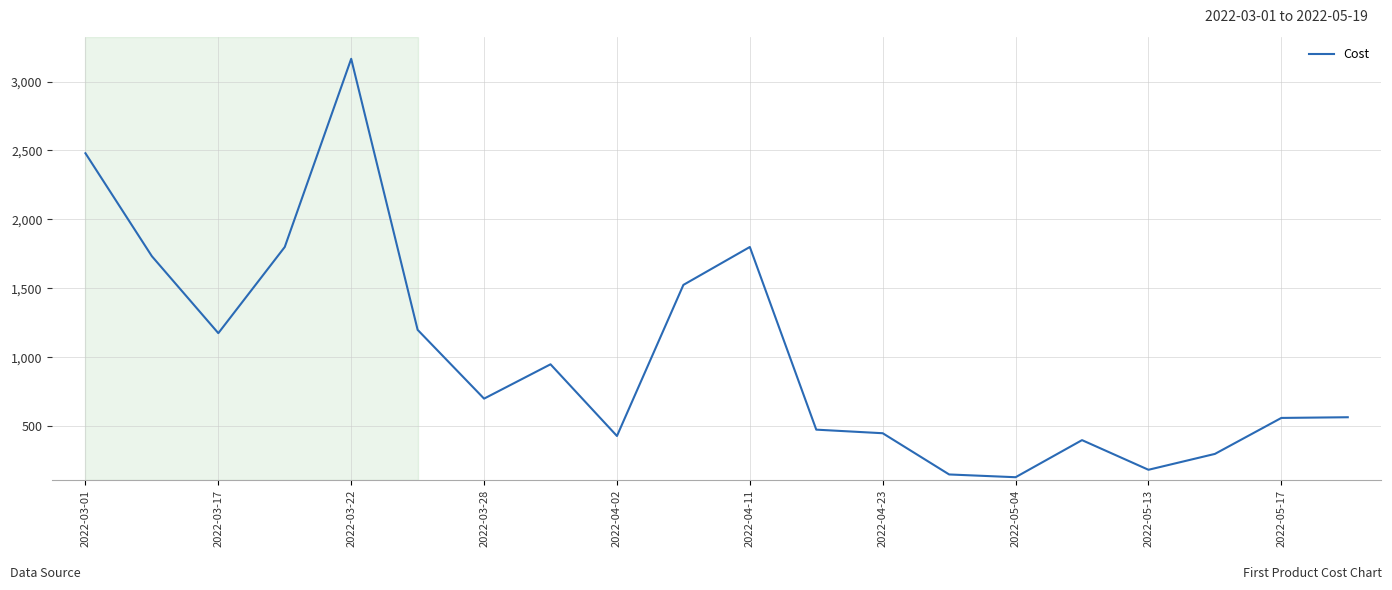

What is the maximum value shown in the chart?

3165.0